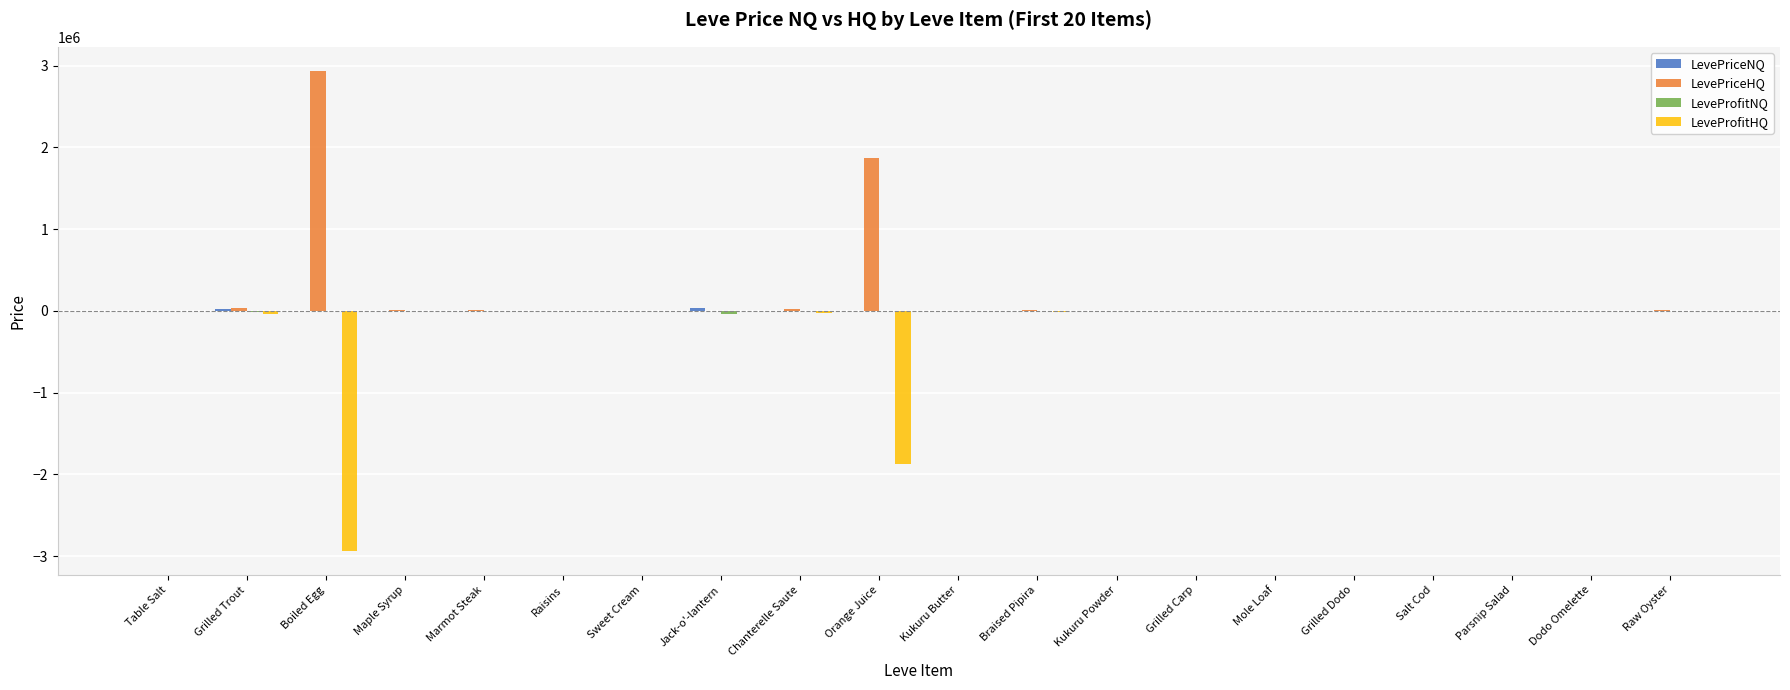

What is the greatest value displayed?

2936503.2